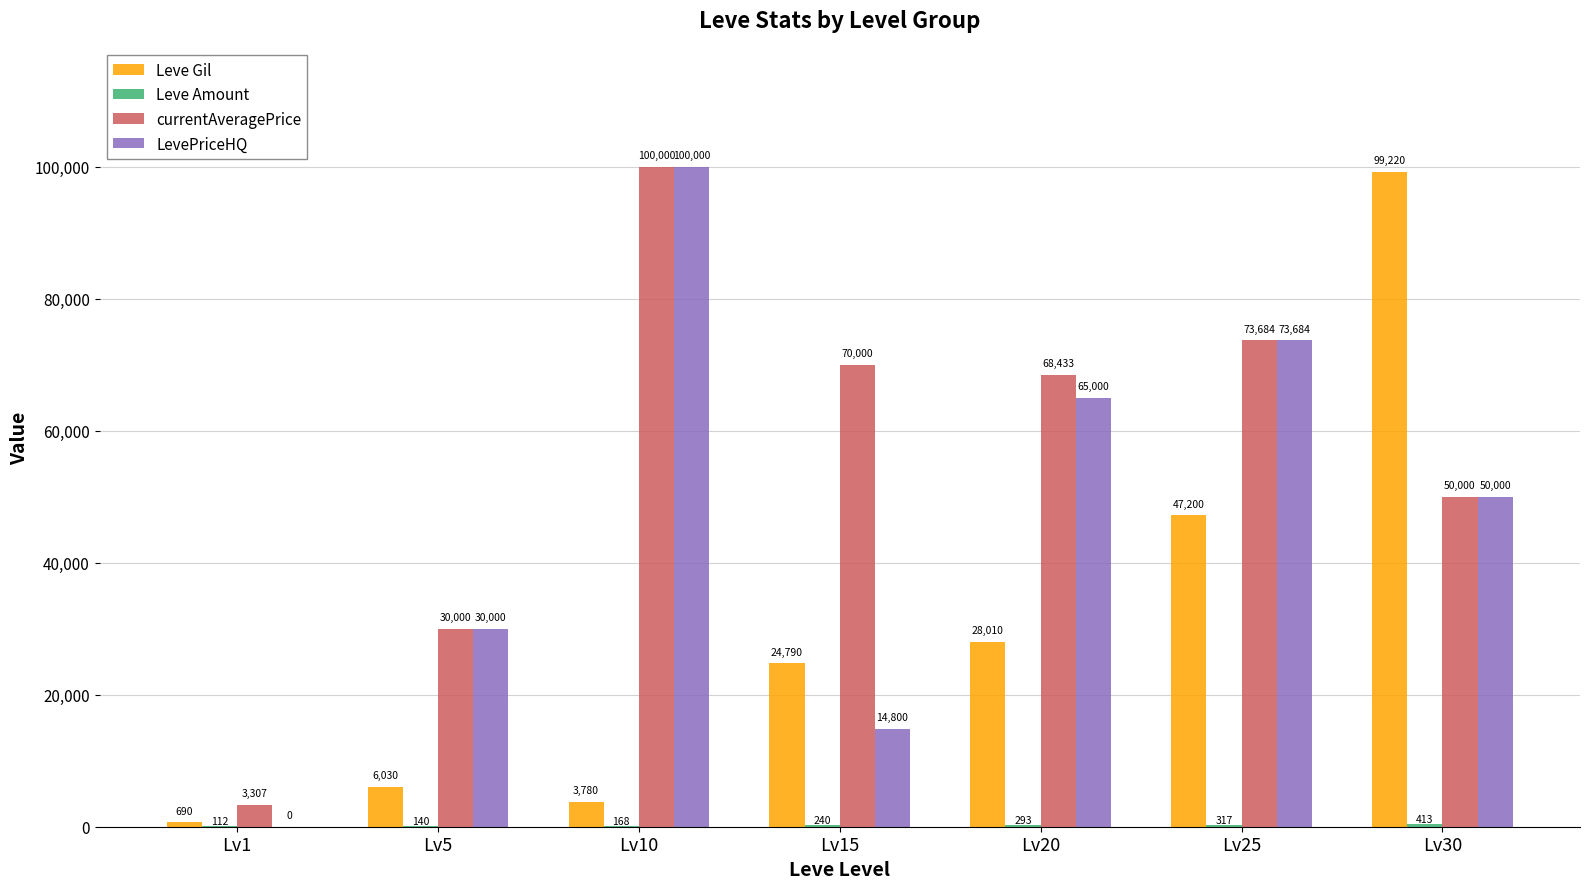

Is it true that LevePriceHQ equals 14800 at Lv15?

True